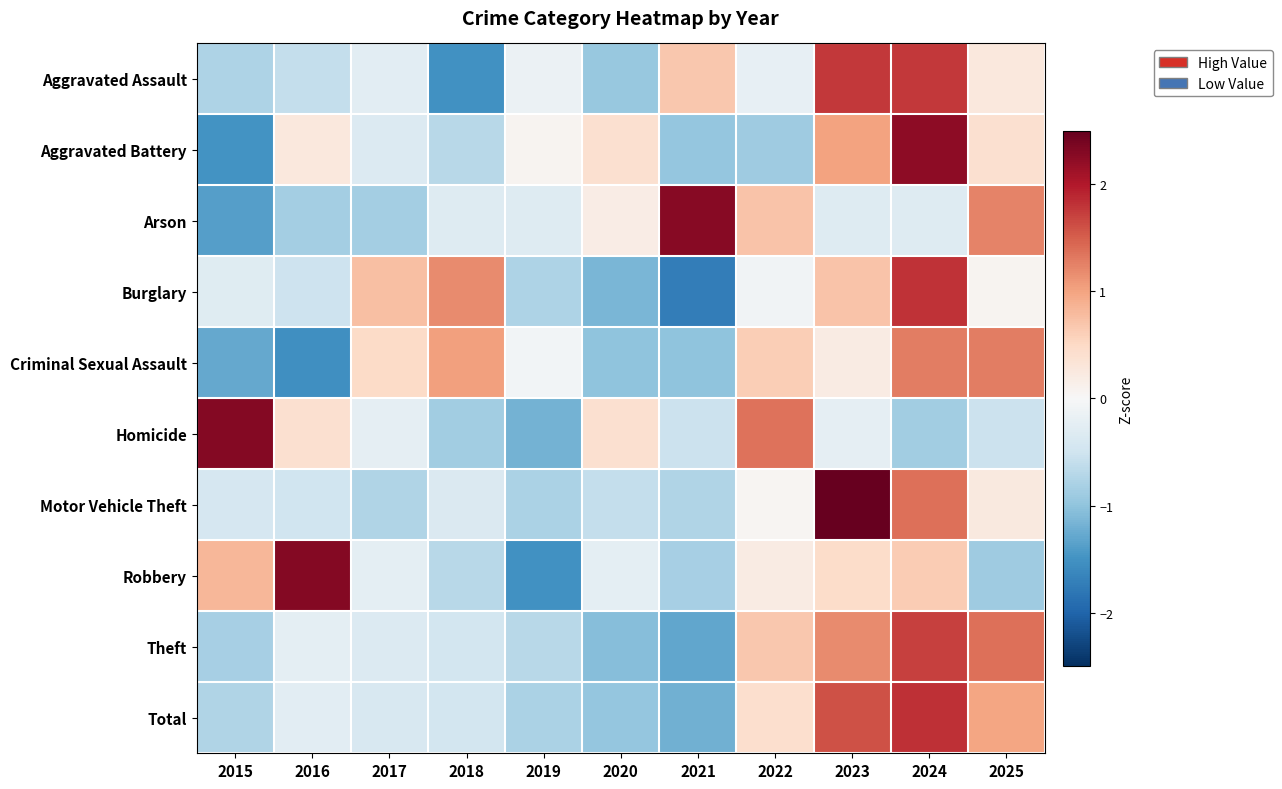

What is the smallest value displayed?

-1.7